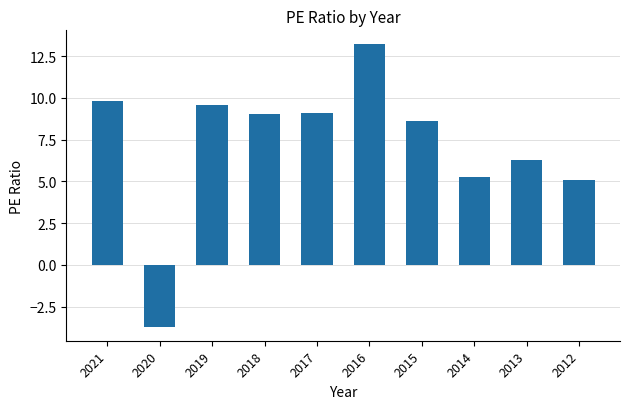

True or false: the data shows 2.1 at 2019.

False